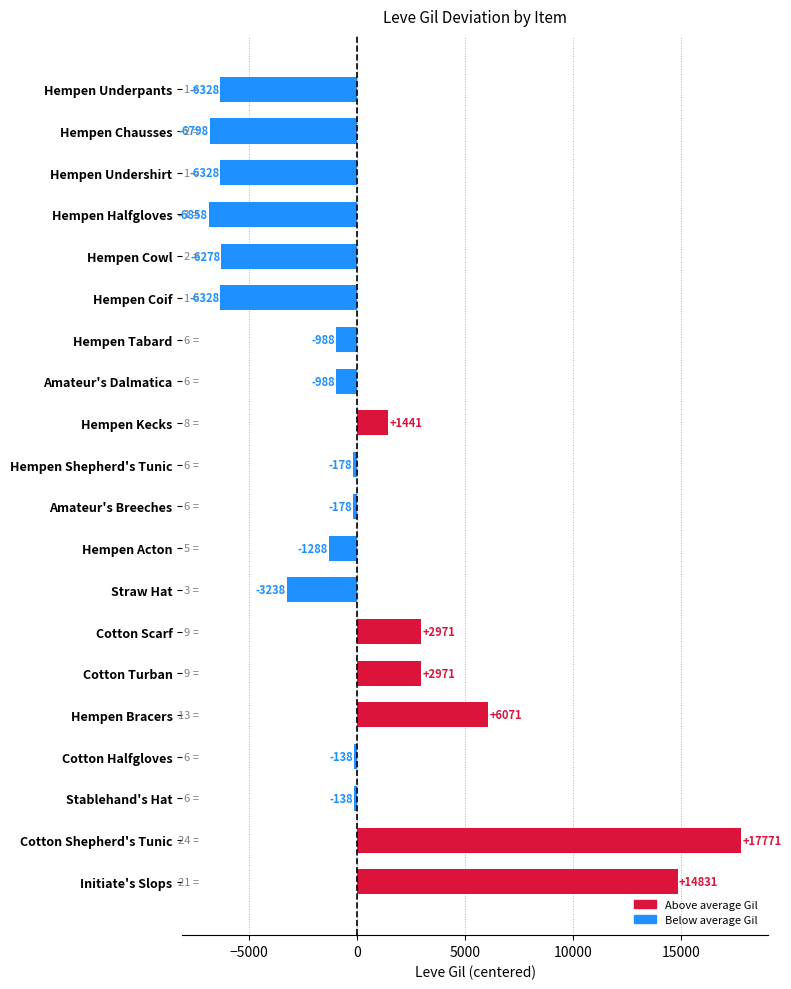

The chart shows a value of -178.5 at Hempen Shepherd's Tunic. True or false?

True